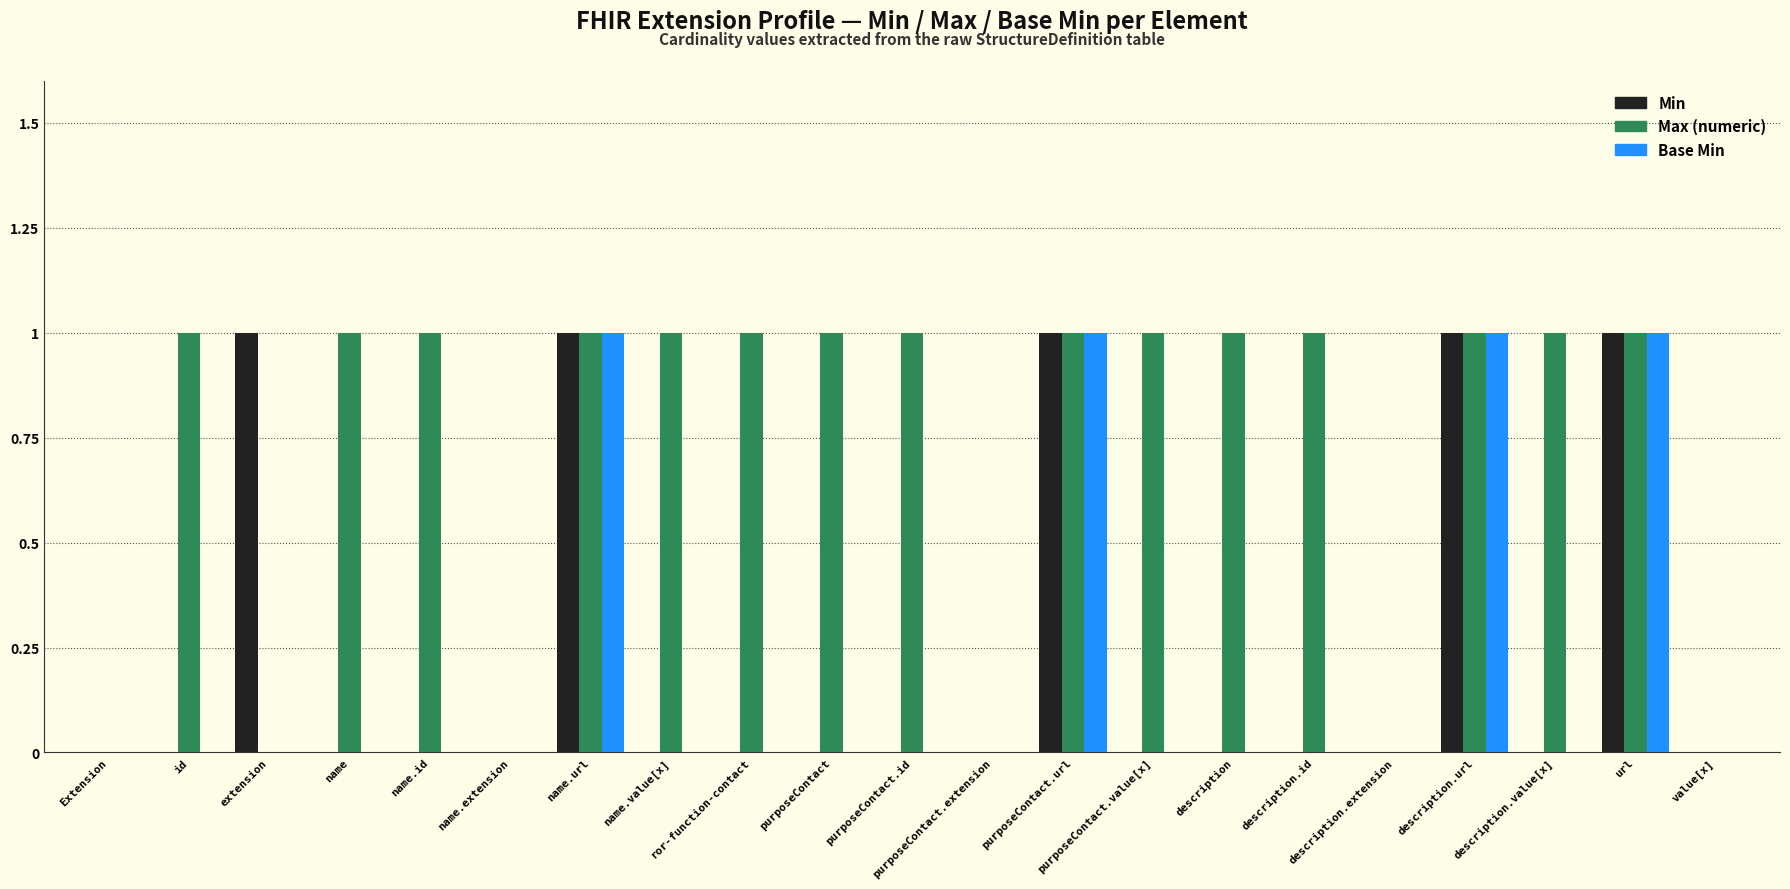

How many data points does each series have?

21